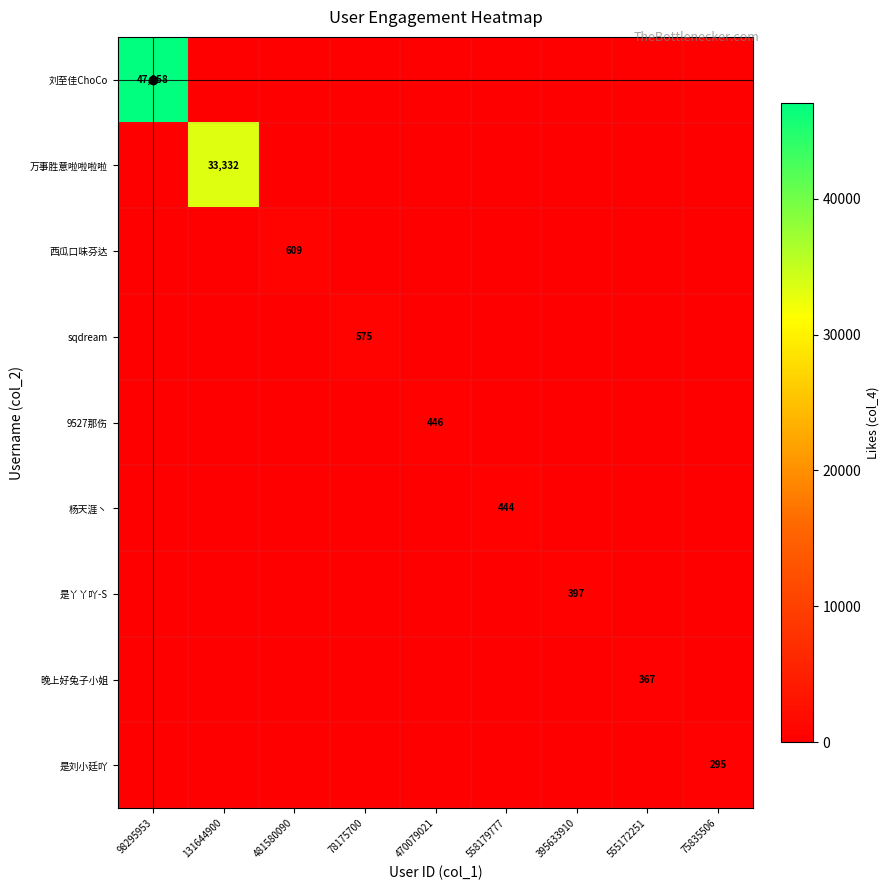

How many categories are shown in the chart?

9